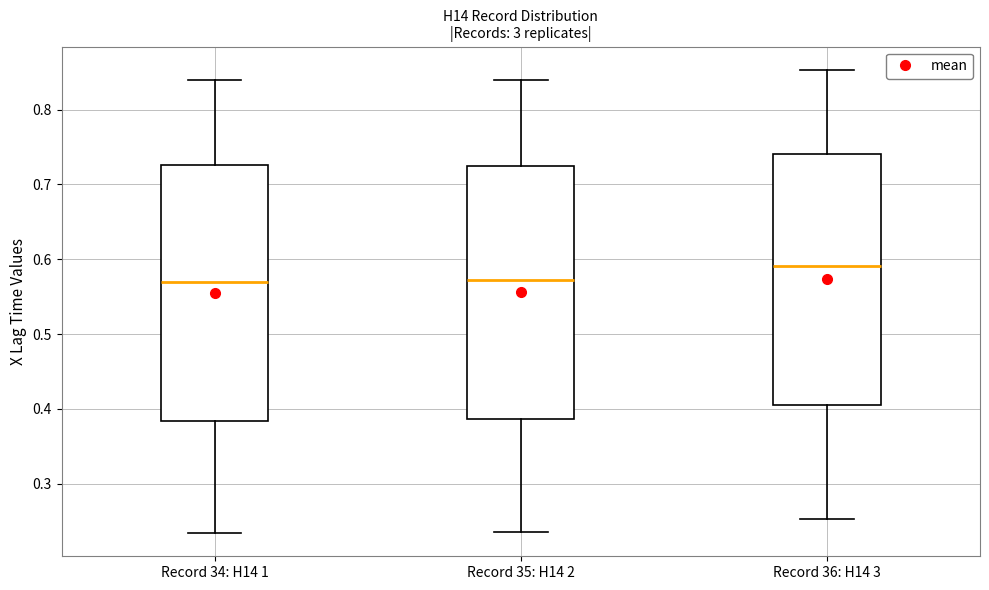

Where does the upper whisker of the box for Record 34: H14 1 end on the y-axis? The values are not printed on the chart, so give them approximately, as read against the axis.

0.84